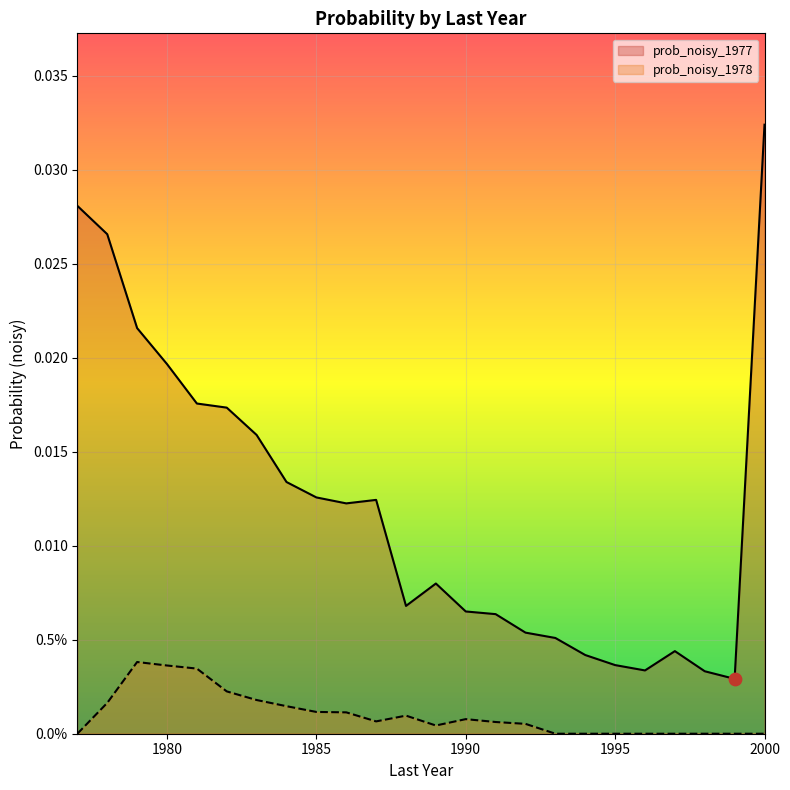

Which series reaches the minimum Y coordinate?

prob_noisy_1978